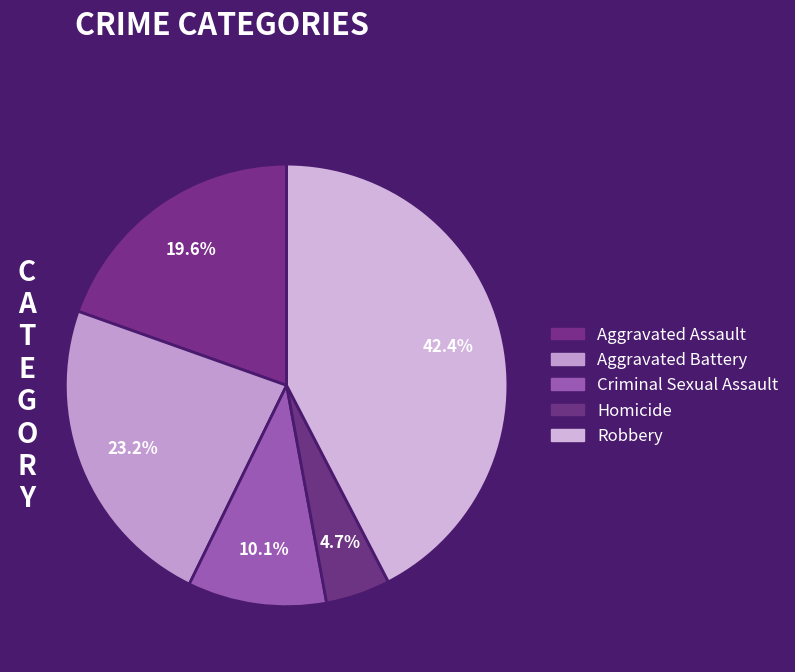

Approximately how many times larger is the value at Aggravated Assault compared to Robbery?

0.5